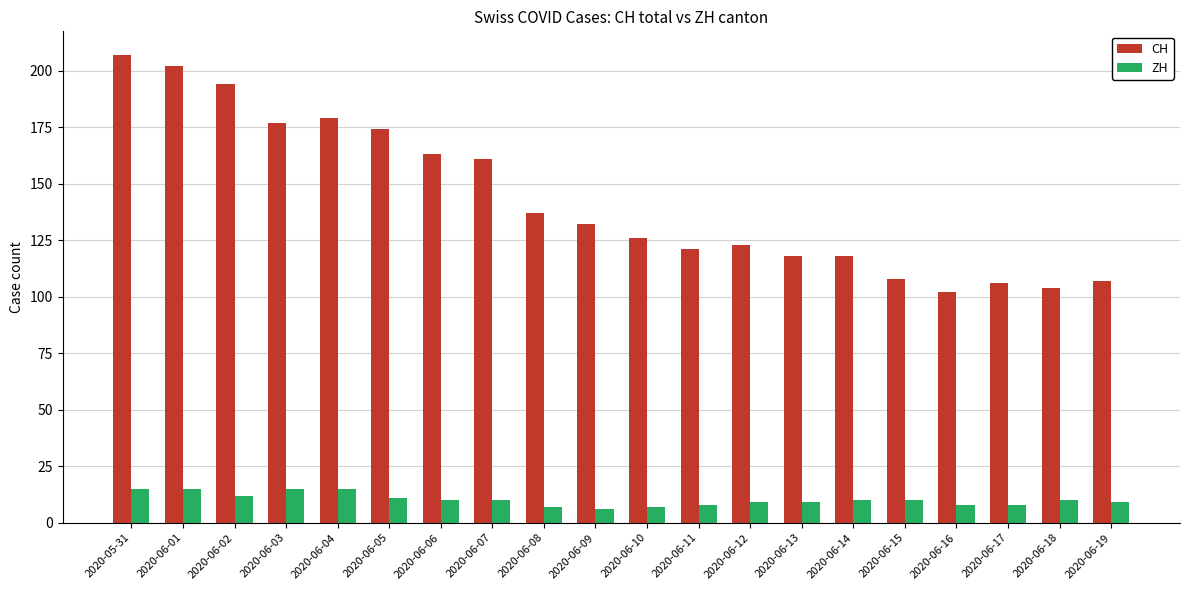

Read the ZH value at 2020-06-18.

10